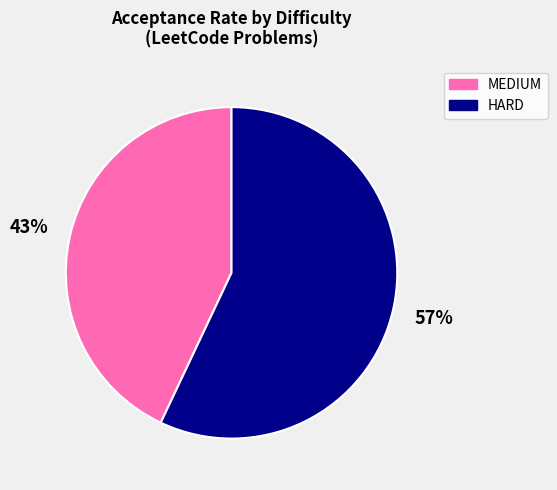

Is it true that HARD is 47% of the pie?

False